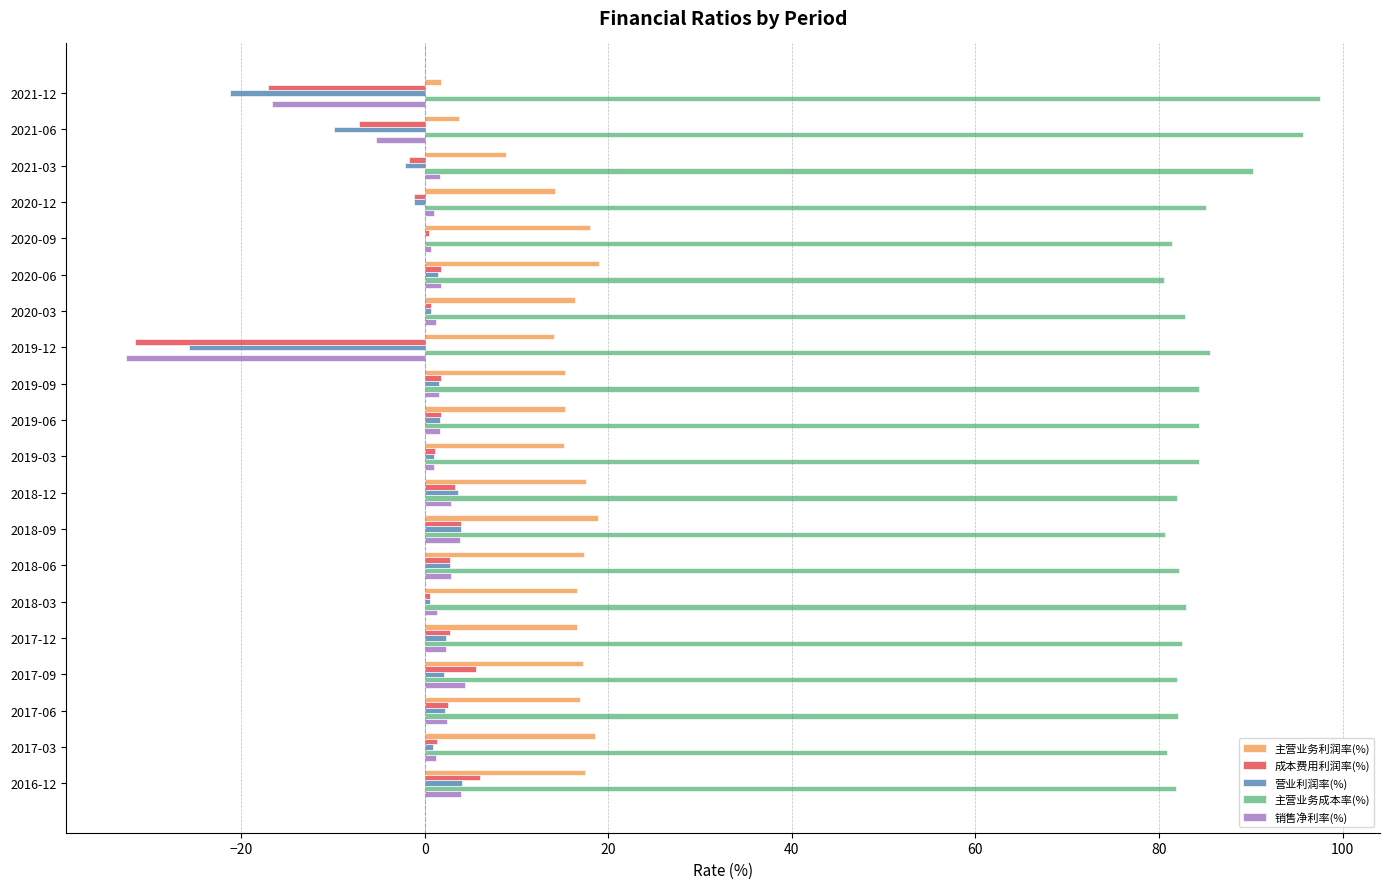

How many distinct data groups are displayed?

5